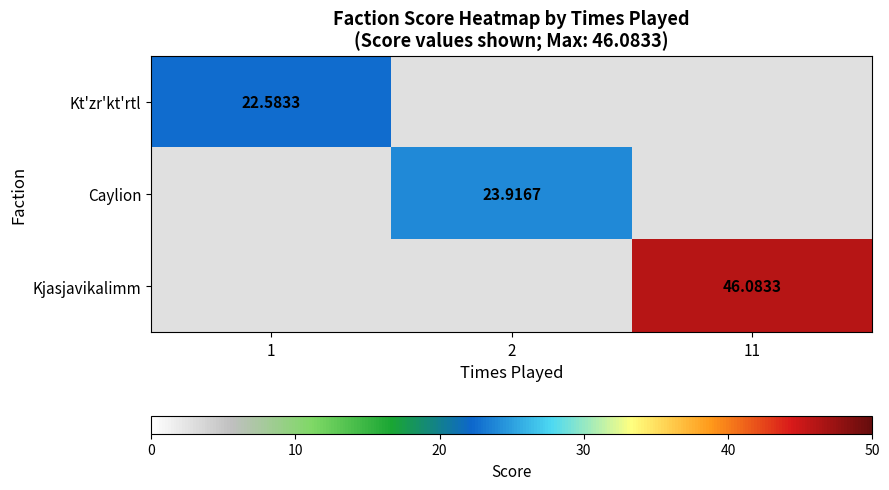

Is the value of Caylion at 2 greater than the value of Kjasjavikalimm at 11?

No